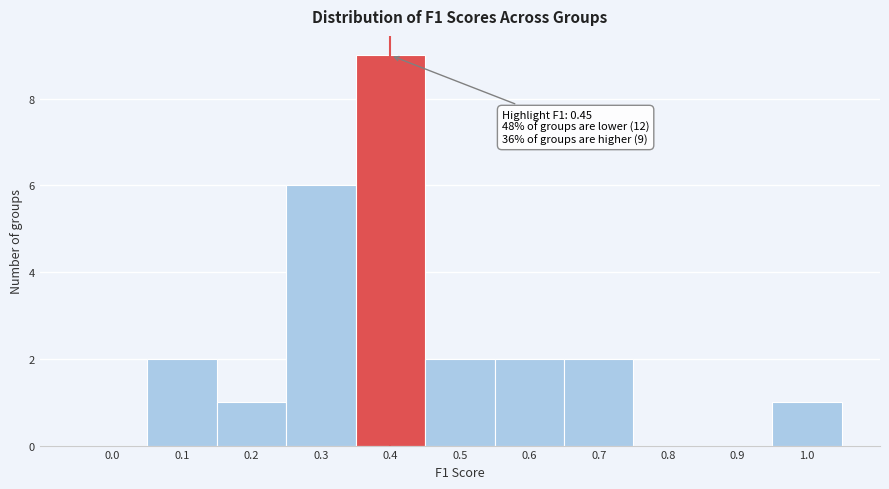

Reading left to right, transcribe all the data shown in this chart.

0.0=0	0.1=2	0.2=1	0.3=6	0.4=9	0.5=2	0.6=2	0.7=2	0.8=0	0.9=0	1.0=1